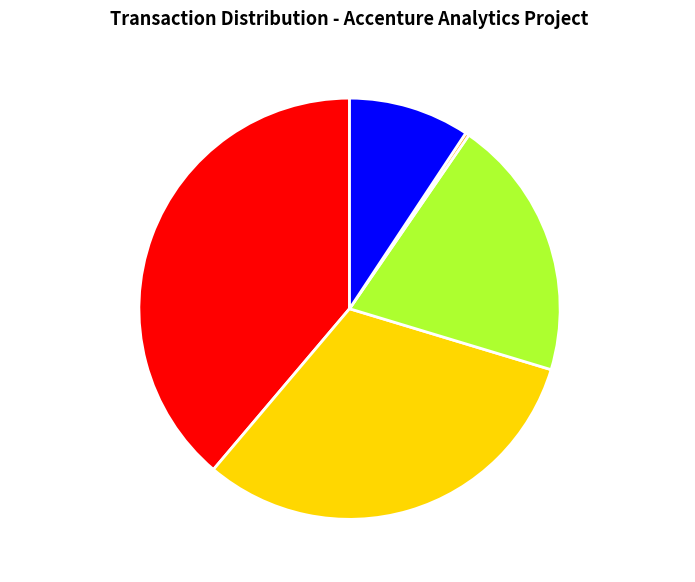

Which has a higher value, Supplier Invoice or Expense Report?

Supplier Invoice